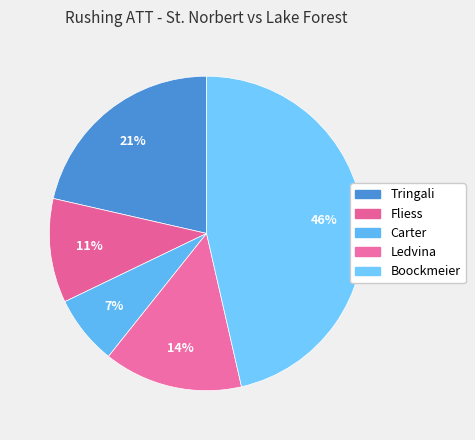

What is the ratio of the value at Boockmeier to the value at Carter?

6.5